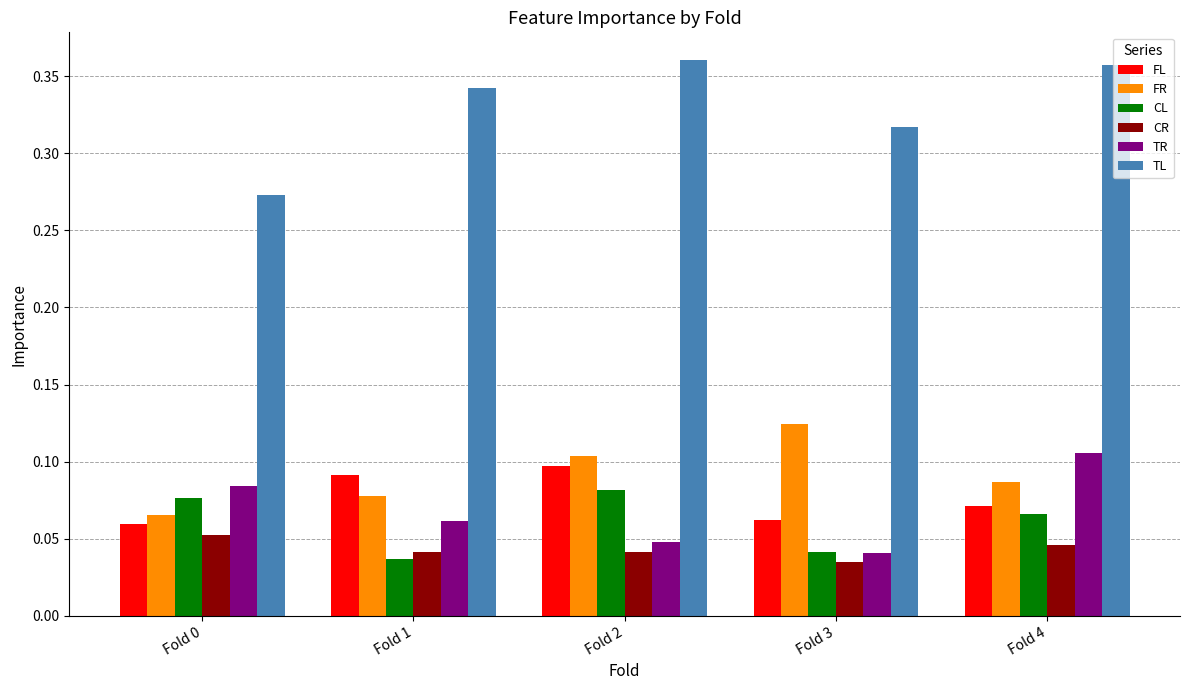

Which series has the largest total across all categories?

TL